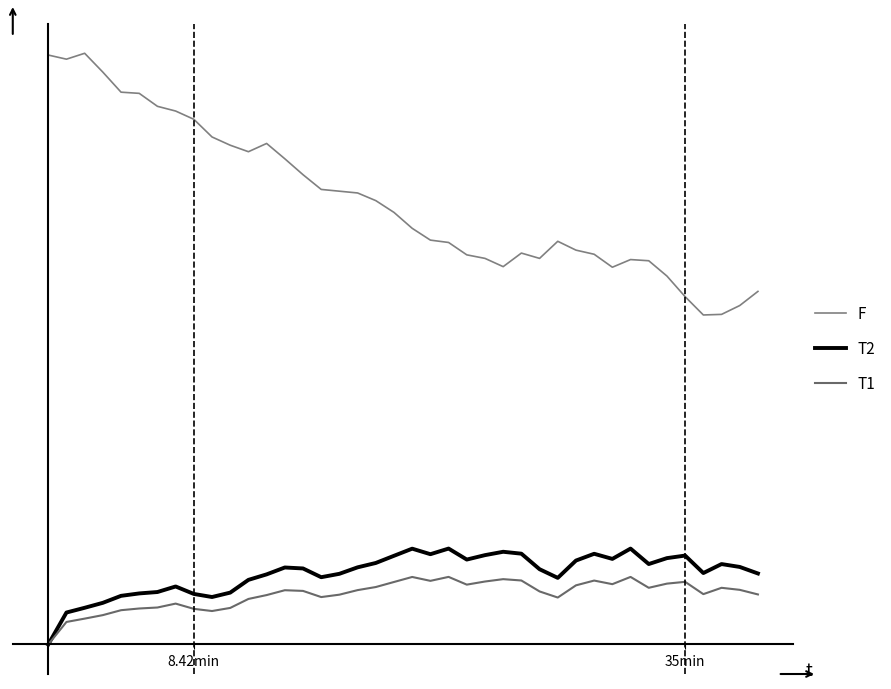

Does the chart display data point markers on the line(s)?

No